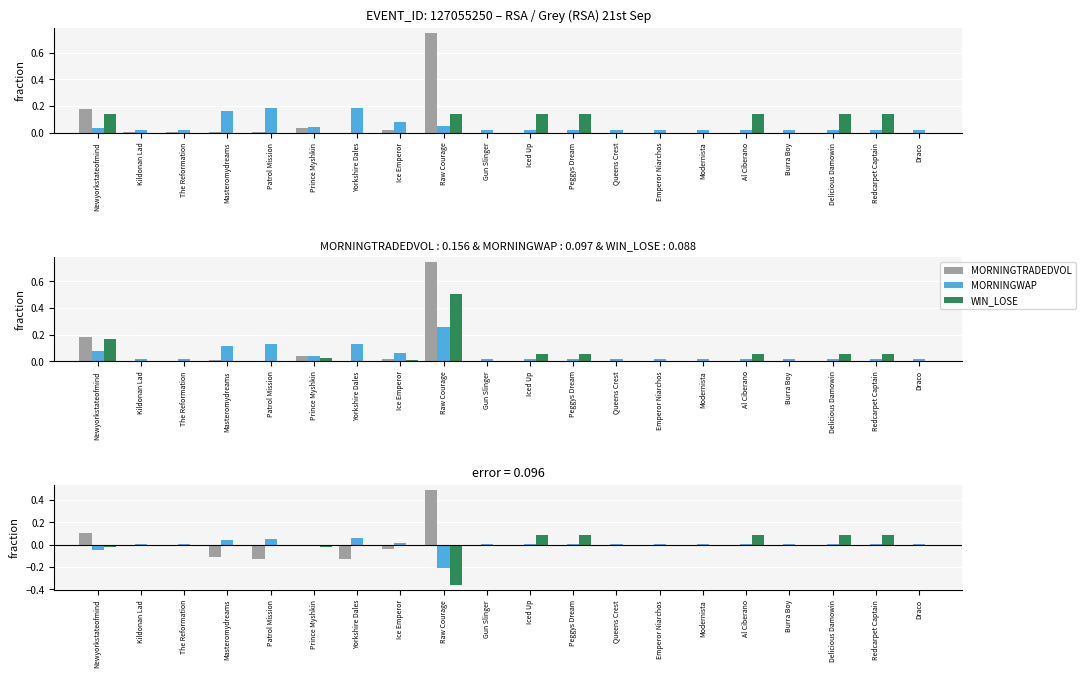

Reading right to left, what are all the values shown in this chart?

MORNINGTRADEDVOL: -0.0	-0.0	-0.0	-0.0	-0.0	-0.0	-0.0	-0.0	-0.0	-0.0	-0.0	0.5	-0.0	-0.1	-0.0	-0.1	-0.1	-0.0	-0.0	0.1
MORNINGWAP: 0.0	0.0	0.0	0.0	0.0	0.0	0.0	0.0	0.0	0.0	0.0	-0.2	0.0	0.1	0.0	0.1	0.0	0.0	0.0	-0.0
WIN_LOSE: 0.0	0.1	0.1	0.0	0.1	0.0	0.0	0.0	0.1	0.1	0.0	-0.4	-0.0	-0.0	-0.0	-0.0	-0.0	-0.0	-0.0	-0.0